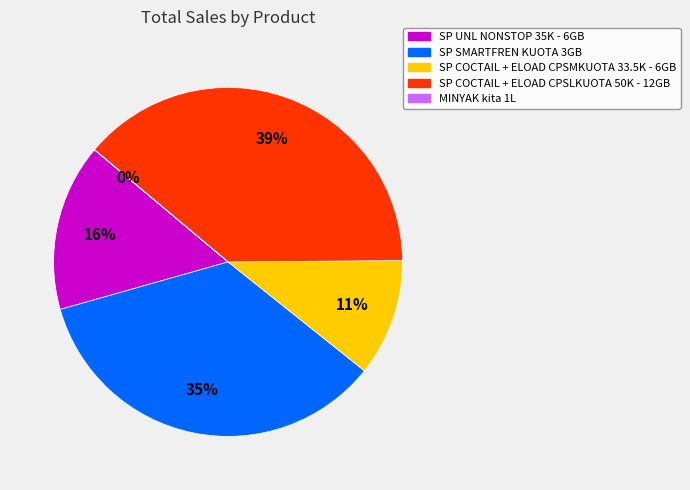

Which slice is the largest?

SP COCTAIL + ELOAD CPSLKUOTA 50K - 12GB